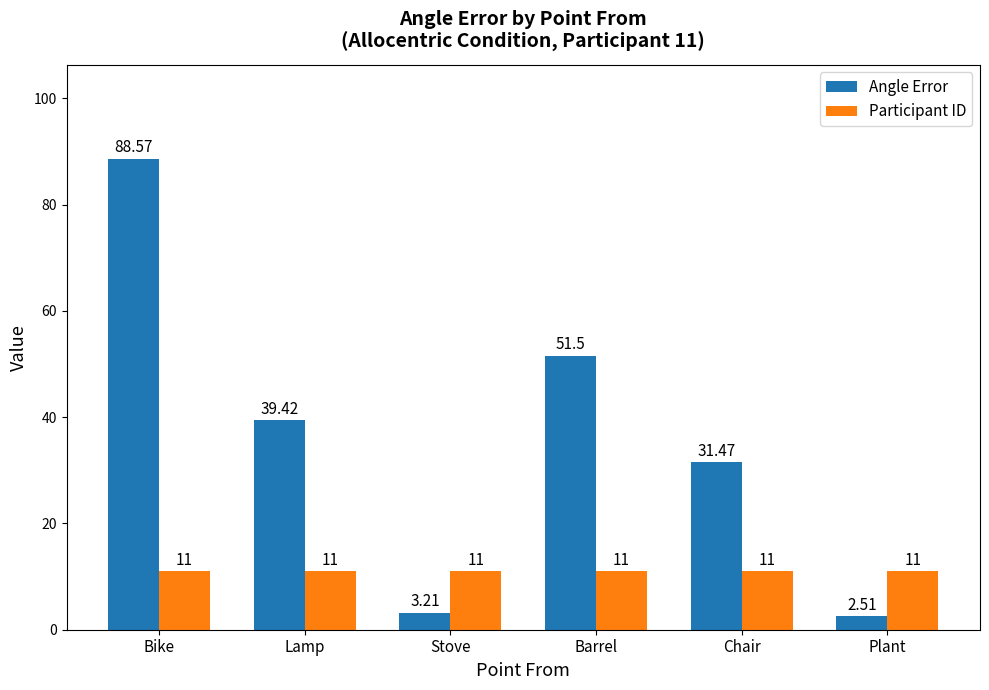

Which series has the largest range (max minus min)?

Angle Error